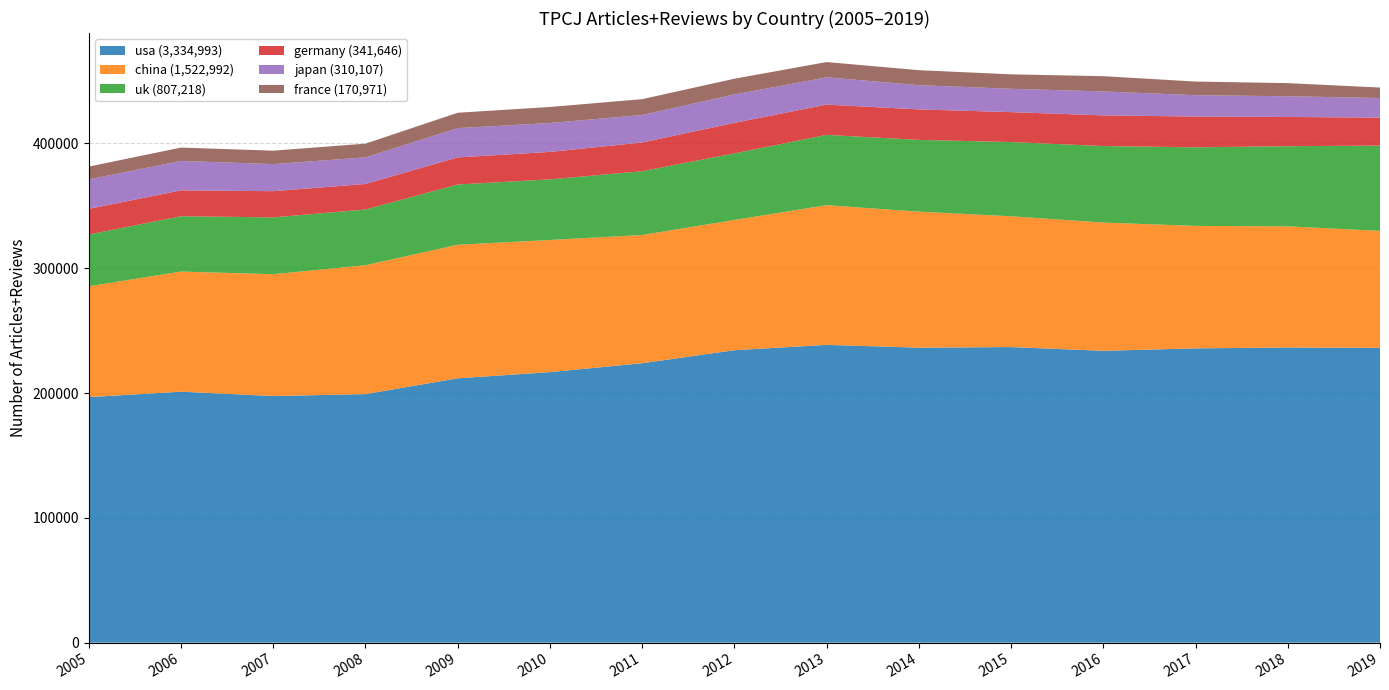

Reading right to left, what are all the values shown in this chart?

usa: 2019=236224	2018=236451	2017=235751	2016=233803	2015=236806	2014=236320	2013=238559	2012=234282	2011=223861	2010=216723	2009=211775	2008=199114	2007=197573	2006=201036	2005=196715
china: 2019=93661	2018=97069	2017=98115	2016=102746	2015=104769	2014=108961	2013=111894	2012=104329	2011=102722	2010=105861	2009=106986	2008=103244	2007=97591	2006=96250	2005=88794
uk: 2019=68316	2018=64190	2017=62955	2016=61287	2015=59461	2014=57491	2013=56341	2012=53344	2011=51096	2010=48572	2009=48240	2008=44634	2007=45518	2006=44310	2005=41463
germany: 2019=22416	2018=23426	2017=24656	2016=24579	2015=23976	2014=24411	2013=24250	2012=24454	2011=23015	2010=21992	2009=21717	2008=20473	2007=20997	2006=20732	2005=20552
japan: 2019=15685	2018=16583	2017=17105	2016=19166	2015=18697	2014=19430	2013=21849	2012=22762	2011=22030	2010=23139	2009=23485	2008=21323	2007=21693	2006=23596	2005=23564
france: 2019=8390	2018=10521	2017=10920	2016=12222	2015=11572	2014=12000	2013=12235	2012=12597	2011=12669	2010=12845	2009=12309	2008=10958	2007=10751	2006=10684	2005=10298